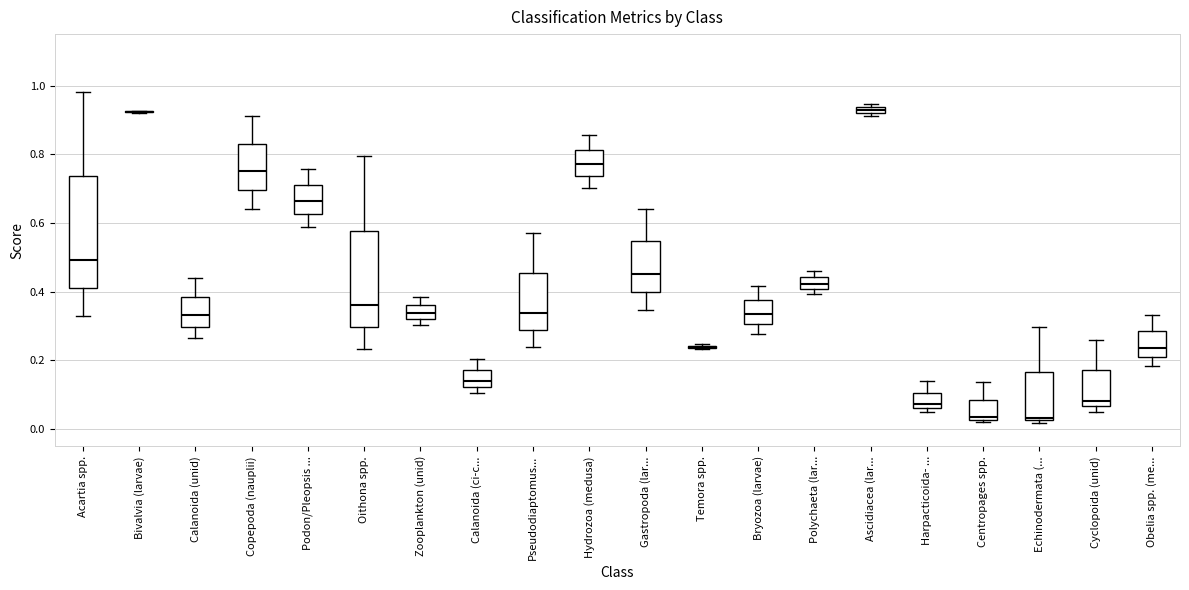

Where does the upper whisker of the box for Calanoida (unid) end on the y-axis? The values are not printed on the chart, so give them approximately, as read against the axis.

0.44